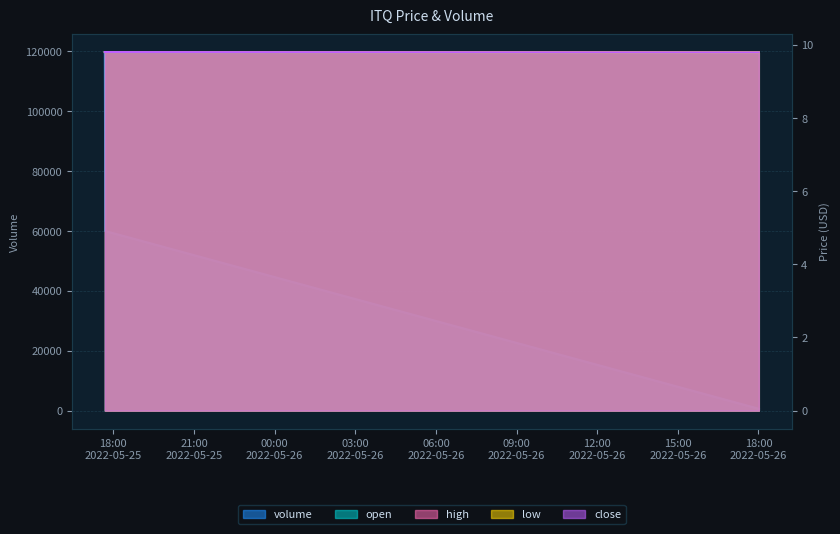

What is the sum of the close values at 2022-05-25 17:41:00 and 2022-05-25 17:42:00?

19.6